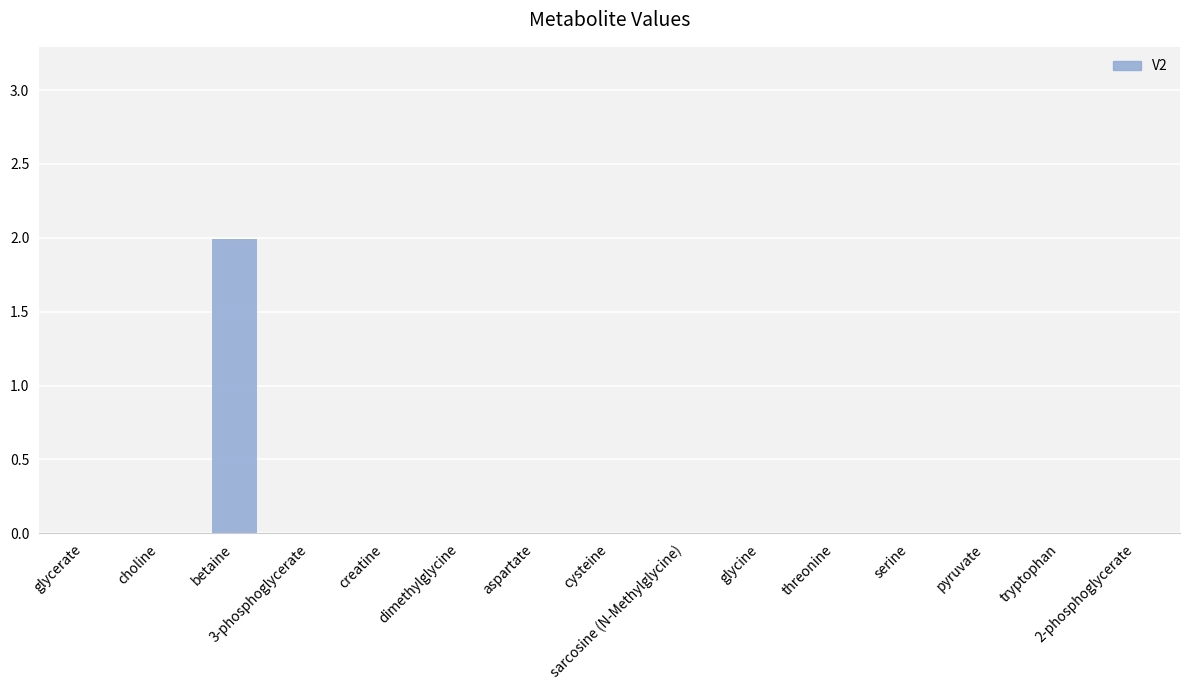

What is the greatest value displayed?

2.0